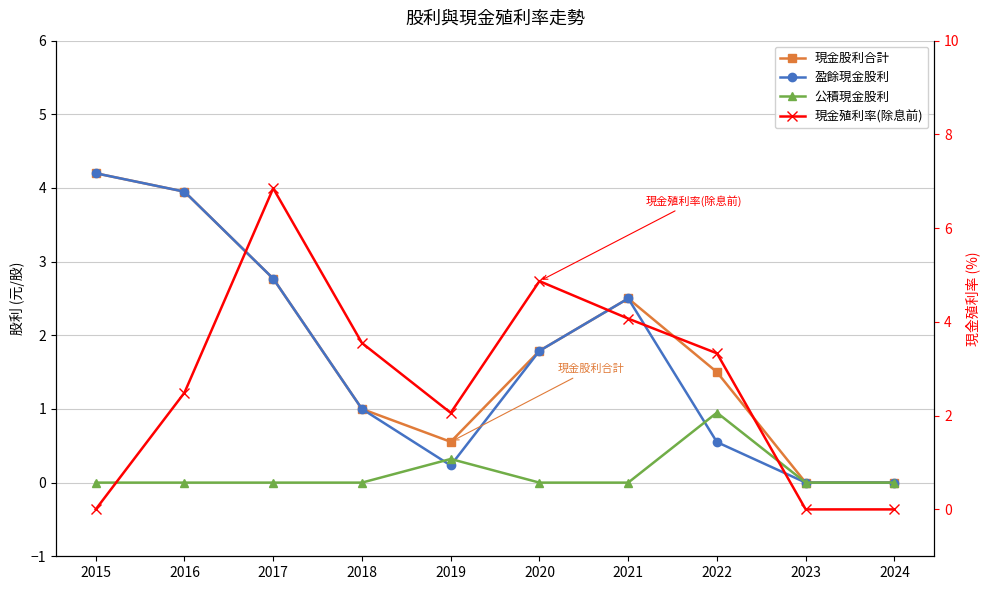

Reading left to right, transcribe all the data shown in this chart.

現金股利合計: 4.2	4.0	2.8	1.0	0.6	1.8	2.5	1.5	0.0	0.0
盈餘現金股利: 4.2	4.0	2.8	1.0	0.2	1.8	2.5	0.6	0.0	0.0
公積現金股利: 0.0	0.0	0.0	0.0	0.3	0.0	0.0	0.9	0.0	0.0
現金殖利率(除息前): 0.0	2.5	6.8	3.5	2.1	4.9	4.1	3.3	0.0	0.0